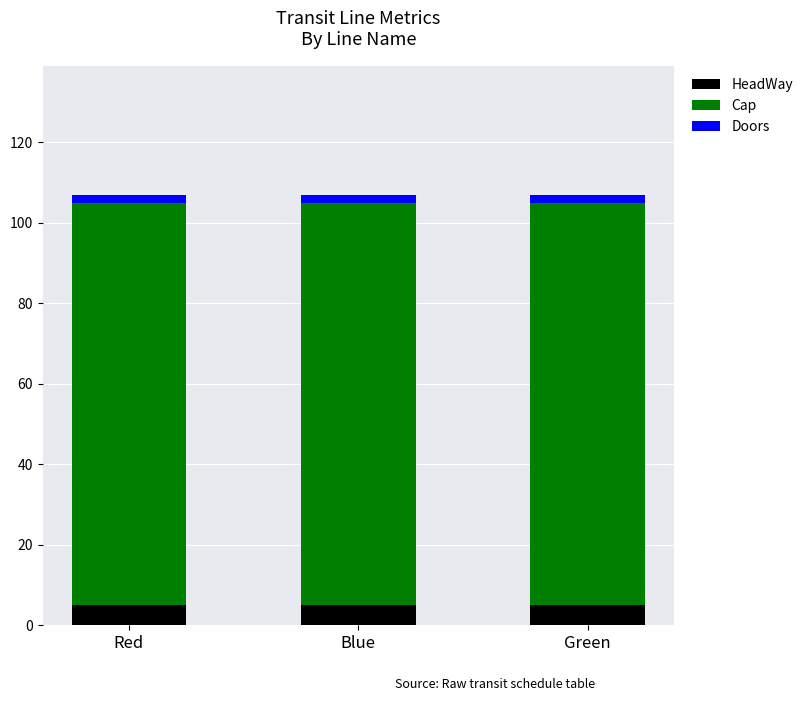

What is the average value of the HeadWay series?

5